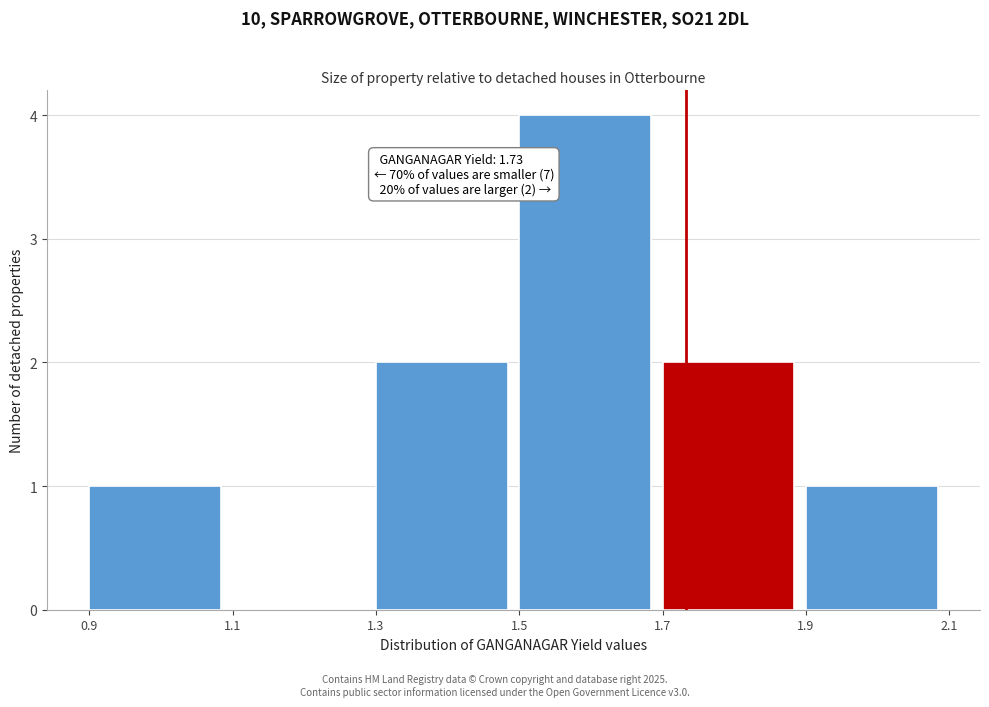

Which range on the x-axis has the tallest bar?

1.5 to 1.7